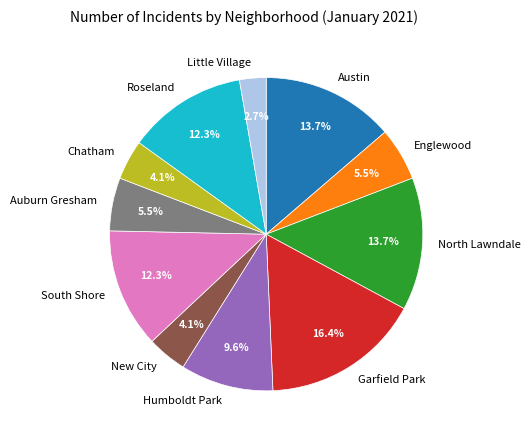

Is there a majority slice in this chart?

No